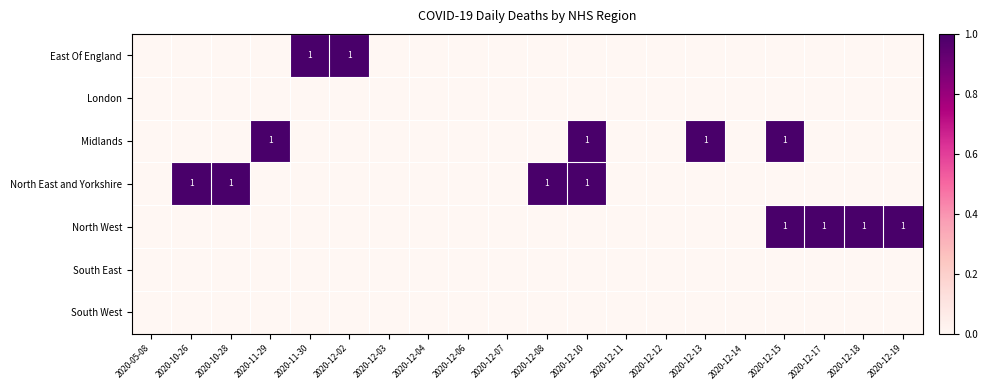

Is it true that North East and Yorkshire equals 1 at 2020-12-08?

True